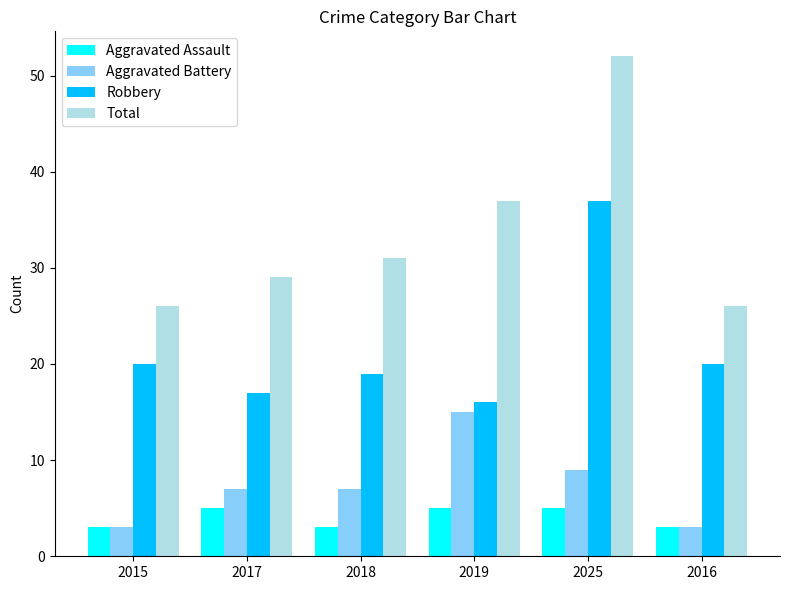

The Aggravated Battery series shows 12 at 2025. True or false?

False